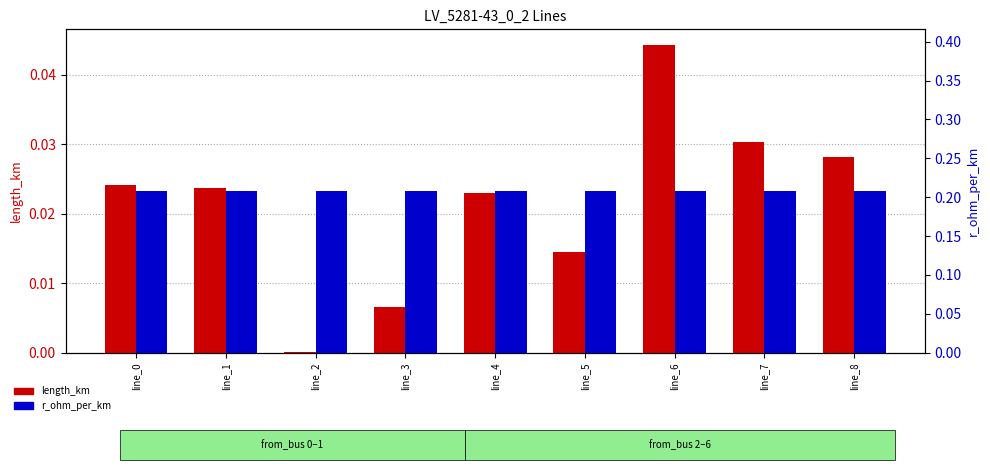

The value of r_ohm_per_km at line_1 is 0.2. True or false?

True